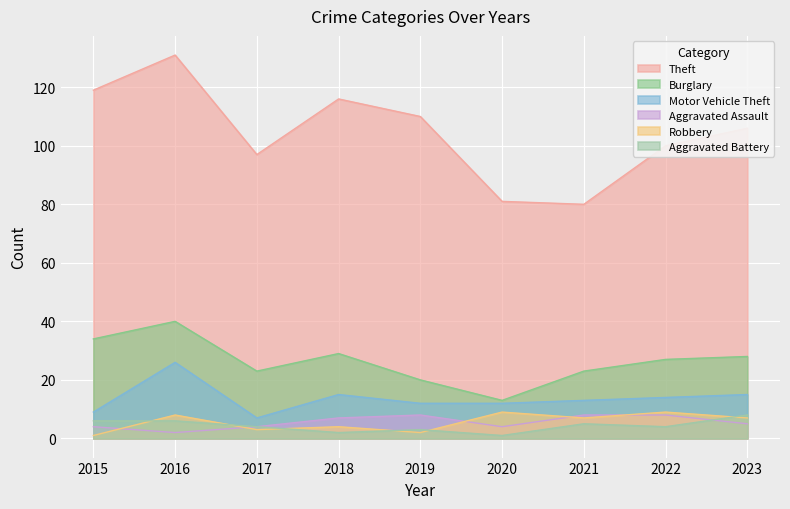

Reading left to right, transcribe all the data shown in this chart.

Theft: 119	131	97	116	110	81	80	100	106
Burglary: 34	40	23	29	20	13	23	27	28
Motor Vehicle Theft: 9	26	7	15	12	12	13	14	15
Aggravated Assault: 4	2	4	7	8	4	8	8	5
Robbery: 1	8	3	4	2	9	7	9	7
Aggravated Battery: 6	6	4	2	3	1	5	4	8